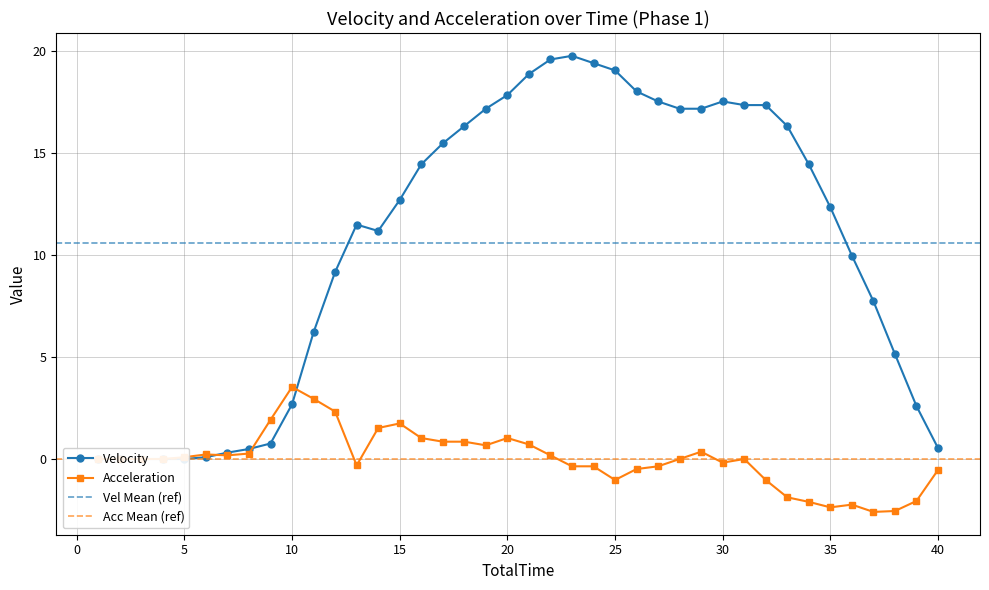

At which category does Vel reach its first local valley?

14